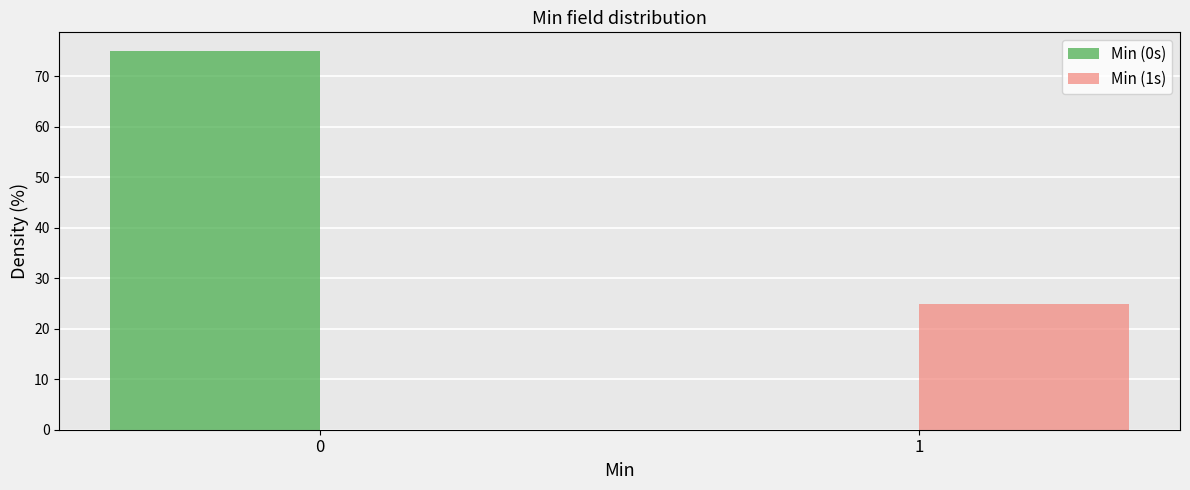

Reading left to right, what are all the values shown in this chart?

Min (0s): 0=75	1=0
Min (1s): 0=0	1=25